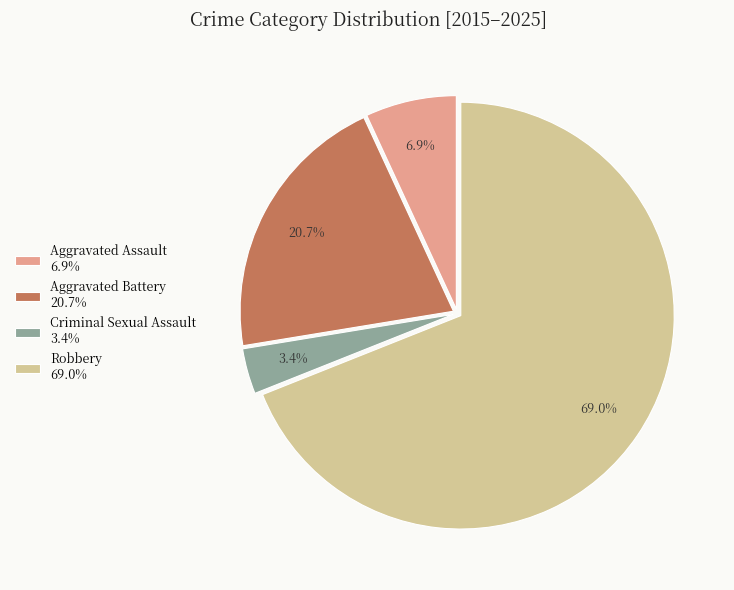

The Aggravated Assault slice represents 1% of the pie. True or false?

False